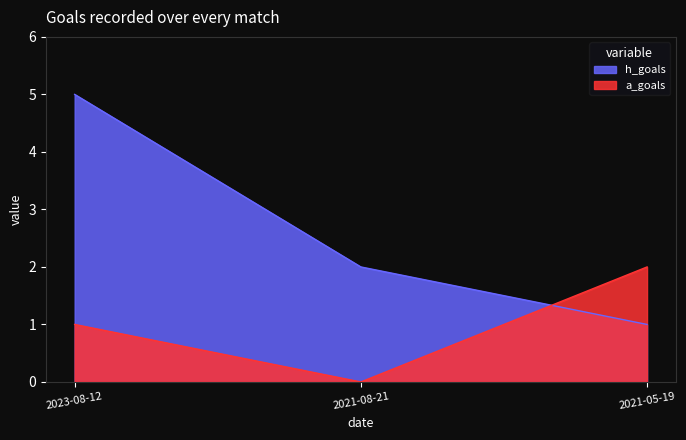

How many data points in h_goals are less than 2?

1